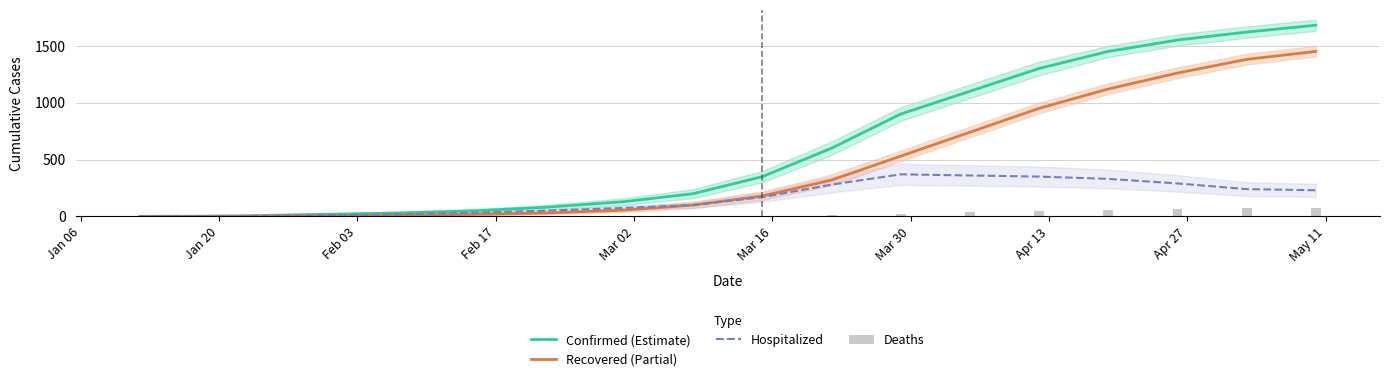

At how many categories does at least one series exceed 1270?

5